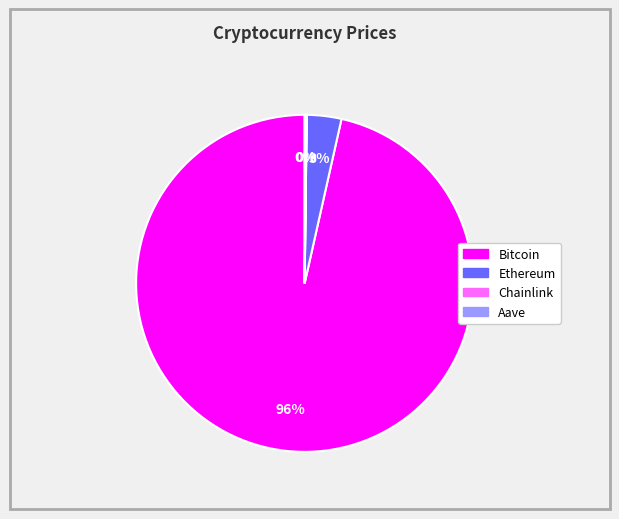

Is it true that Bitcoin is 96% of the pie?

True